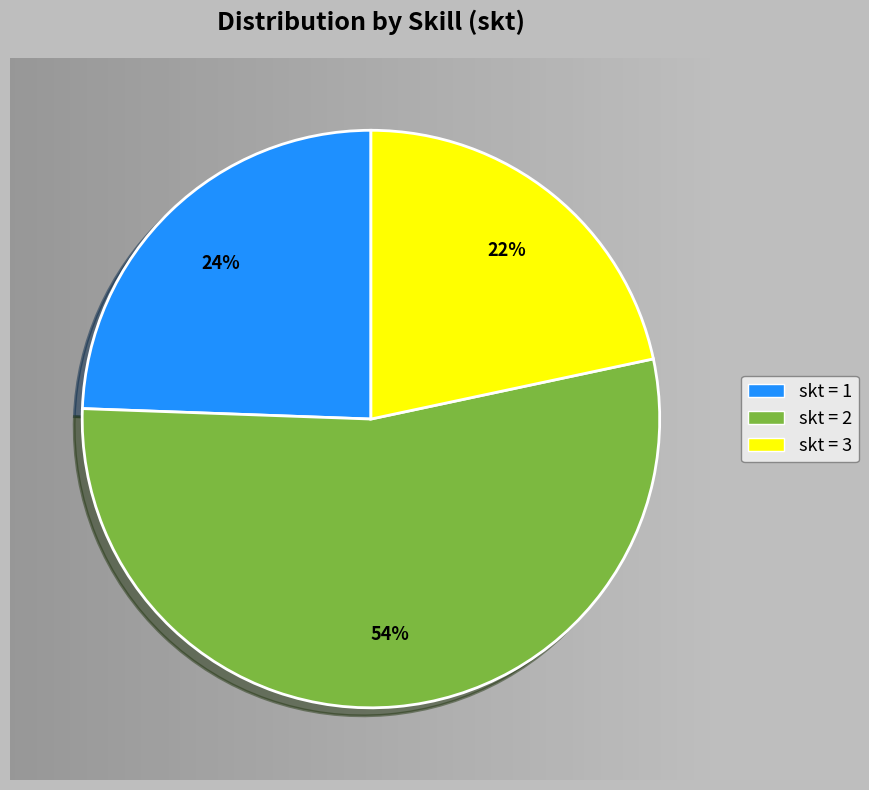

The skt = 3 slice represents 22% of the pie. True or false?

True